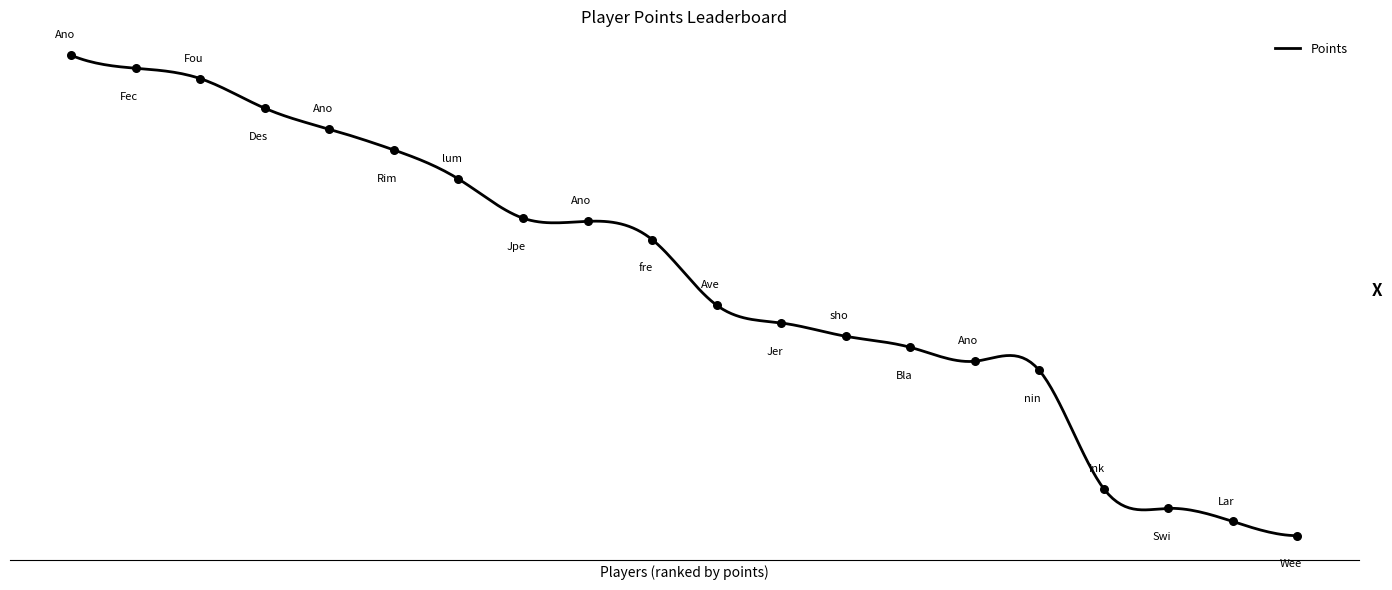

What is the change in value from Fech to frededish?

-809